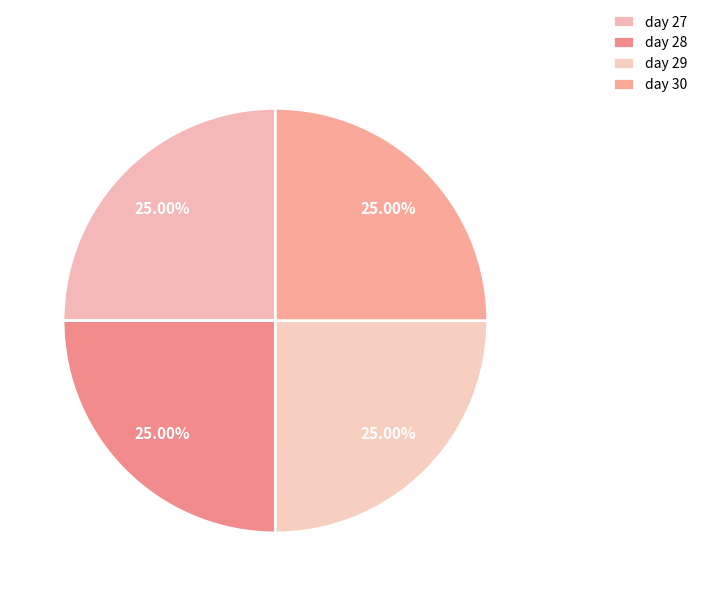

Which slice is the largest?

day 30